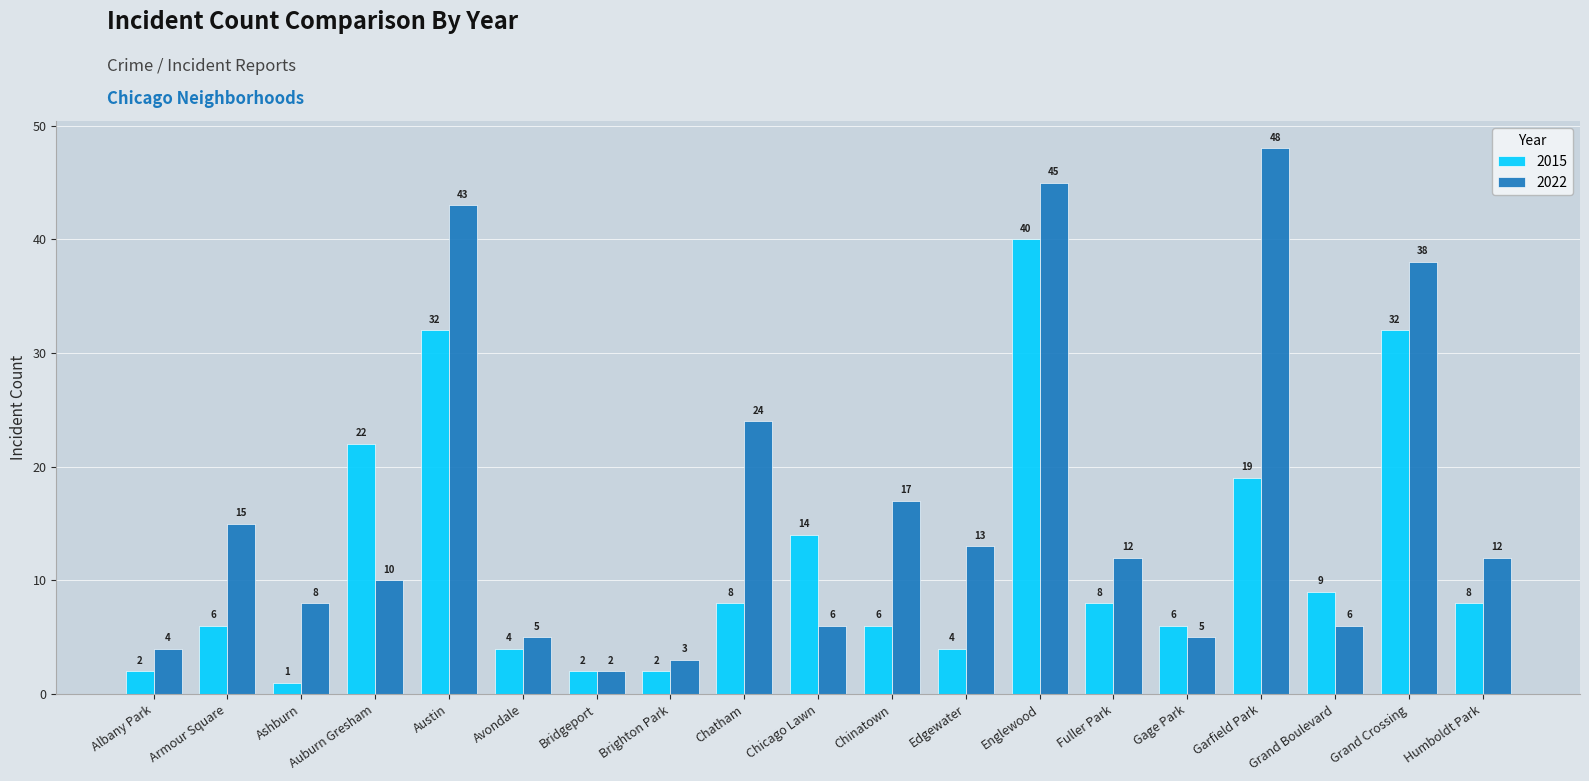

True or false: 2022 has a value of 39 at Chatham.

False